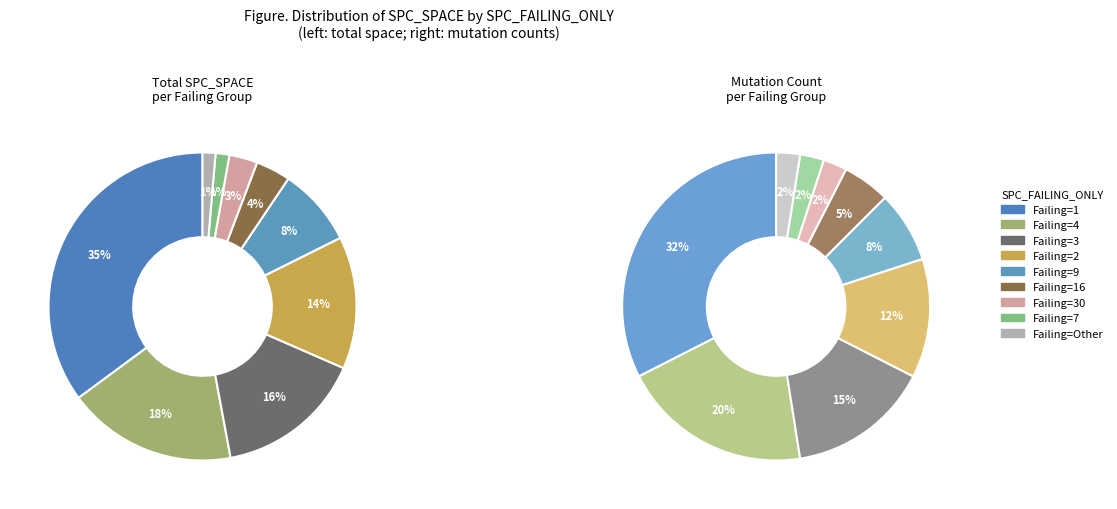

Which category has the biggest portion of the pie?

1